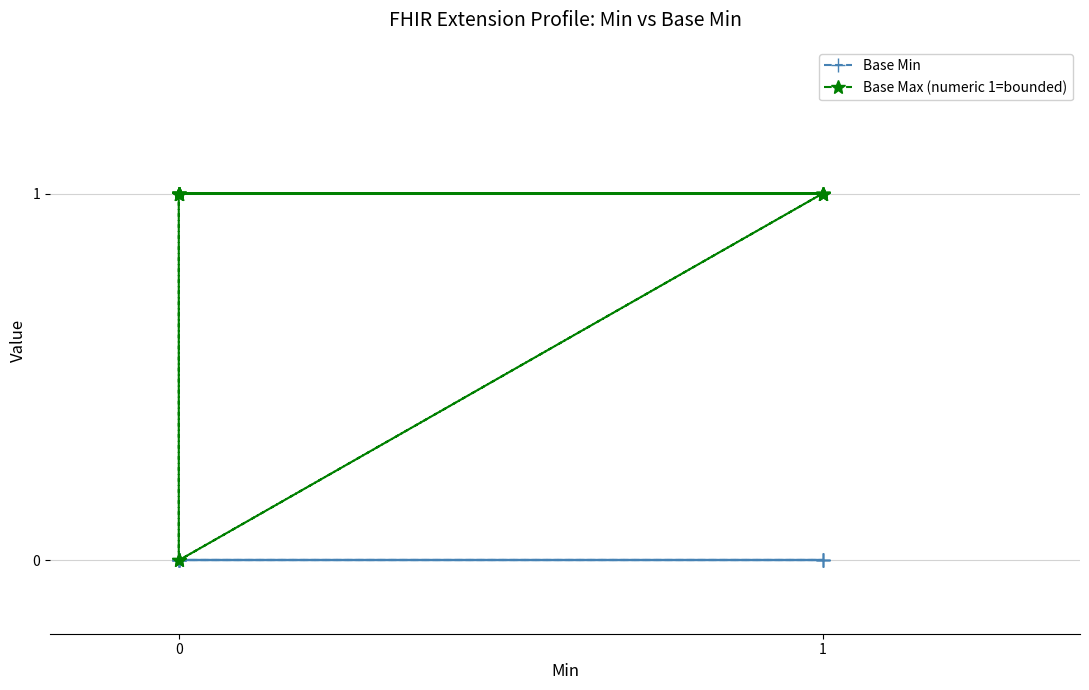

True or false: Base Max (numeric 1=bounded) and Base Min cross at least once.

False